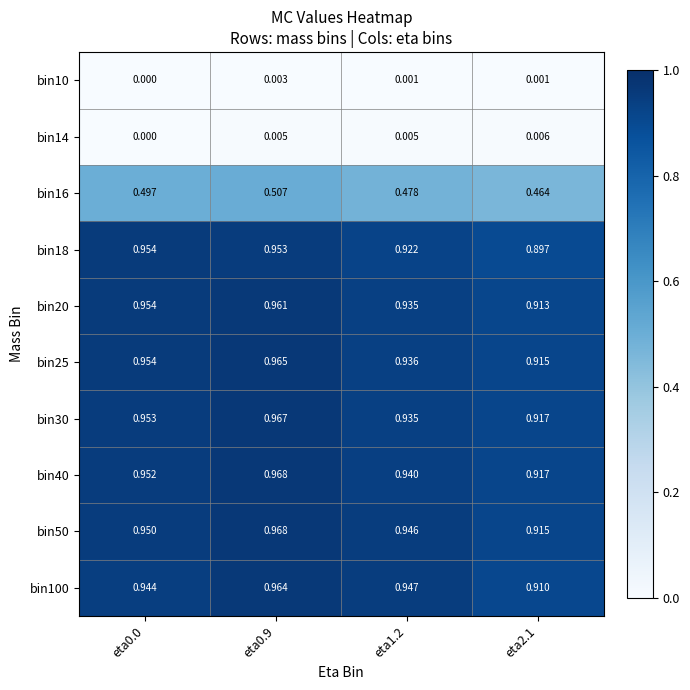

Is the value of bin50 at eta2.1 greater than the value of bin10 at eta2.1?

Yes